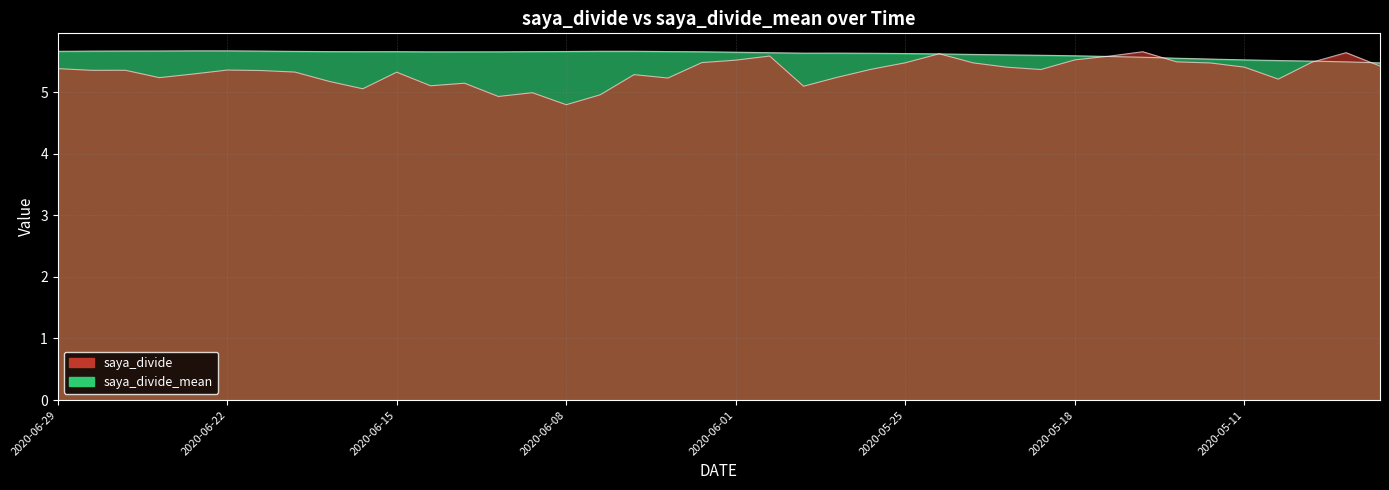

Reading right to left, transcribe all the data shown in this chart.

saya_divide_mean: 2020-04-30=5.5	2020-05-01=5.5	2020-05-07=5.5	2020-05-08=5.5	2020-05-11=5.5	2020-05-12=5.5	2020-05-13=5.5	2020-05-14=5.6	2020-05-15=5.6	2020-05-18=5.6	2020-05-19=5.6	2020-05-20=5.6	2020-05-21=5.6	2020-05-22=5.6	2020-05-25=5.6	2020-05-26=5.6	2020-05-27=5.6	2020-05-28=5.6	2020-05-29=5.6	2020-06-01=5.6	2020-06-02=5.7	2020-06-03=5.7	2020-06-04=5.7	2020-06-05=5.7	2020-06-08=5.7	2020-06-09=5.7	2020-06-10=5.7	2020-06-11=5.7	2020-06-12=5.7	2020-06-15=5.7	2020-06-16=5.7	2020-06-17=5.7	2020-06-18=5.7	2020-06-19=5.7	2020-06-22=5.7	2020-06-23=5.7	2020-06-24=5.7	2020-06-25=5.7	2020-06-26=5.7	2020-06-29=5.7
saya_divide: 2020-04-30=5.4	2020-05-01=5.6	2020-05-07=5.5	2020-05-08=5.2	2020-05-11=5.4	2020-05-12=5.5	2020-05-13=5.5	2020-05-14=5.7	2020-05-15=5.6	2020-05-18=5.5	2020-05-19=5.4	2020-05-20=5.4	2020-05-21=5.5	2020-05-22=5.6	2020-05-25=5.5	2020-05-26=5.4	2020-05-27=5.2	2020-05-28=5.1	2020-05-29=5.6	2020-06-01=5.5	2020-06-02=5.5	2020-06-03=5.2	2020-06-04=5.3	2020-06-05=5.0	2020-06-08=4.8	2020-06-09=5.0	2020-06-10=4.9	2020-06-11=5.1	2020-06-12=5.1	2020-06-15=5.3	2020-06-16=5.1	2020-06-17=5.2	2020-06-18=5.3	2020-06-19=5.3	2020-06-22=5.4	2020-06-23=5.3	2020-06-24=5.2	2020-06-25=5.4	2020-06-26=5.4	2020-06-29=5.4